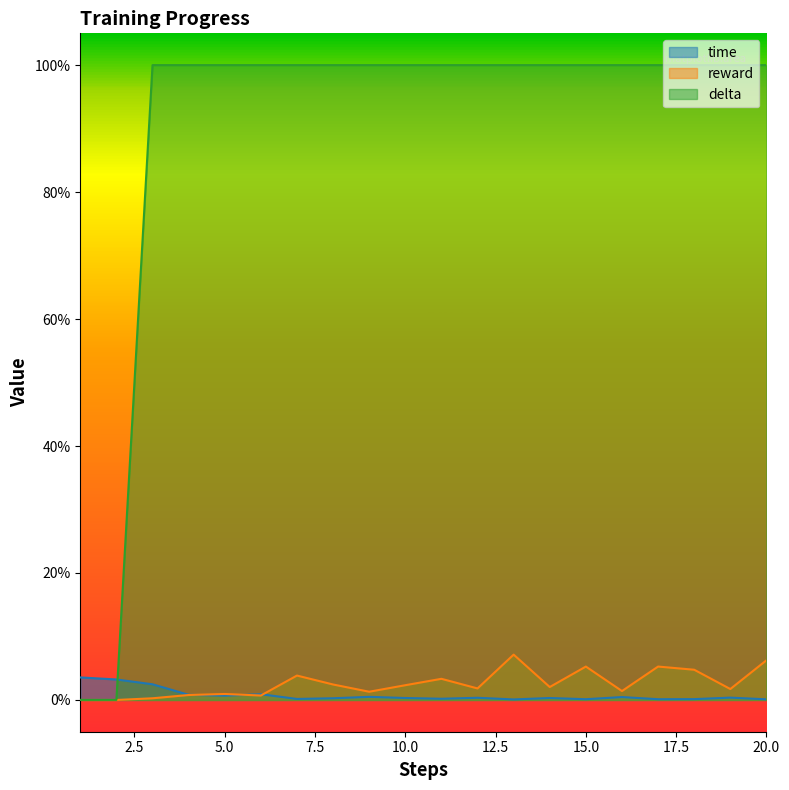

True or false: time has a value of 0.0 at 2.

True